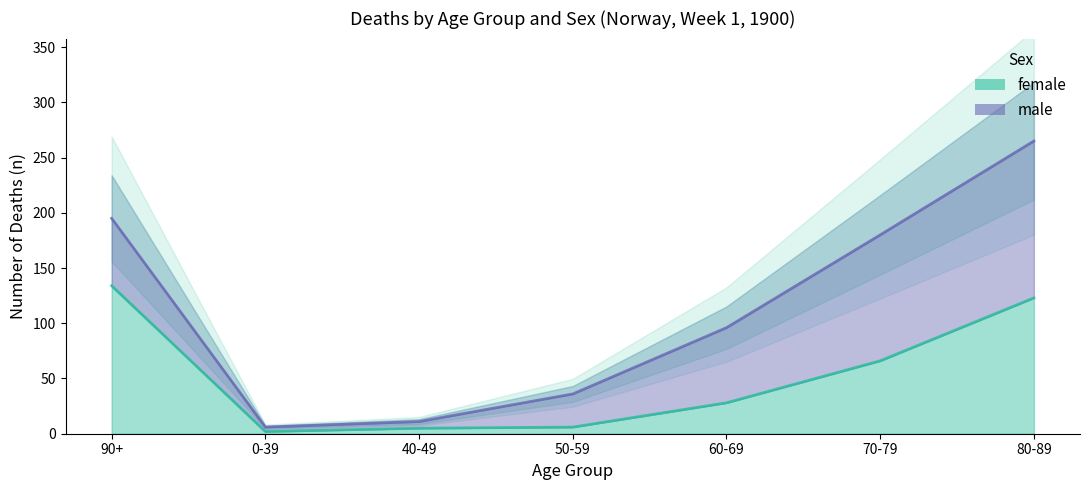

Reading left to right, list all the values displayed in this chart.

90+=134	0-39=2	40-49=5	50-59=6	60-69=28	70-79=66	80-89=123